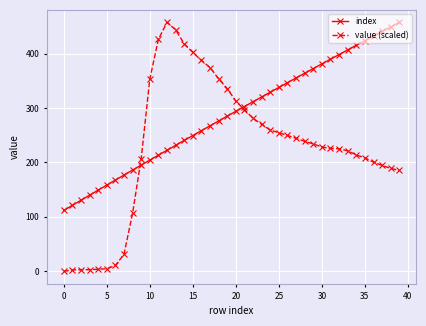

What are all the series names shown in the legend?

index, value (scaled)